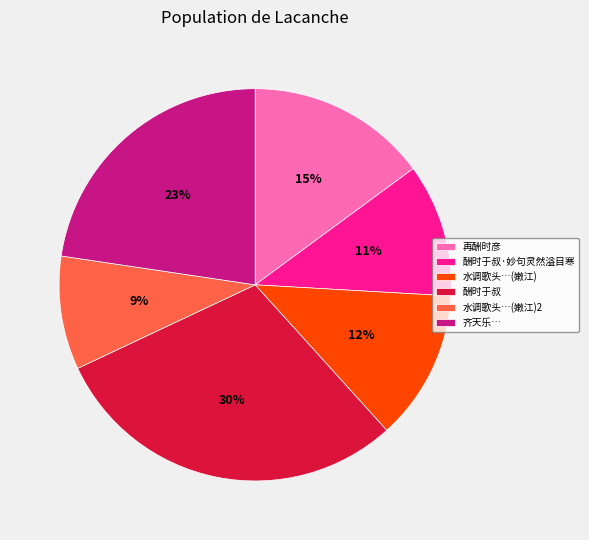

Which category has the smallest portion of the pie?

水调歌头…(嫩江)2